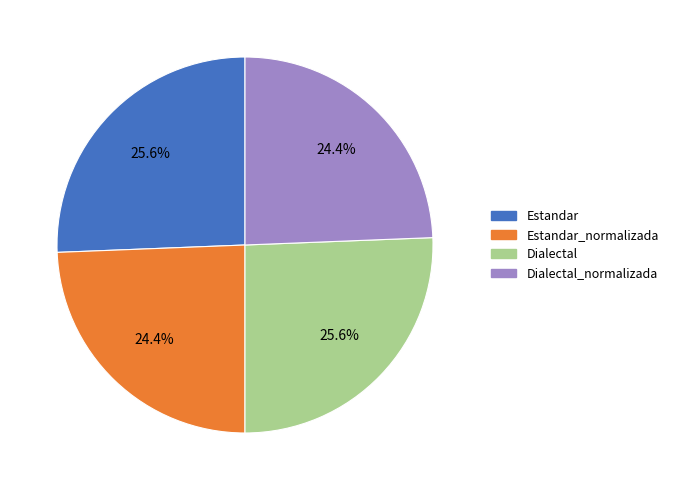

Does any single category account for the majority?

No